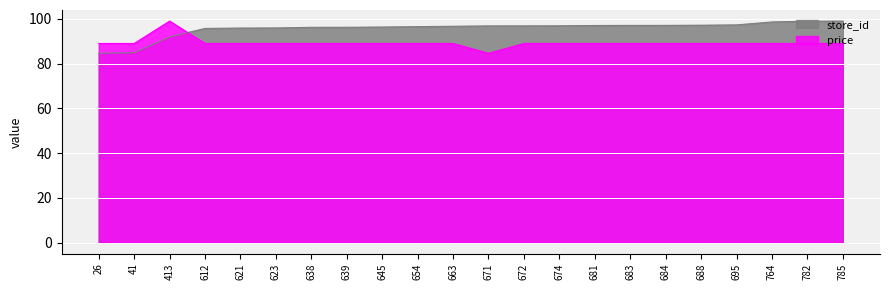

Rank the series at 764 from lowest to highest value.

price, store_id